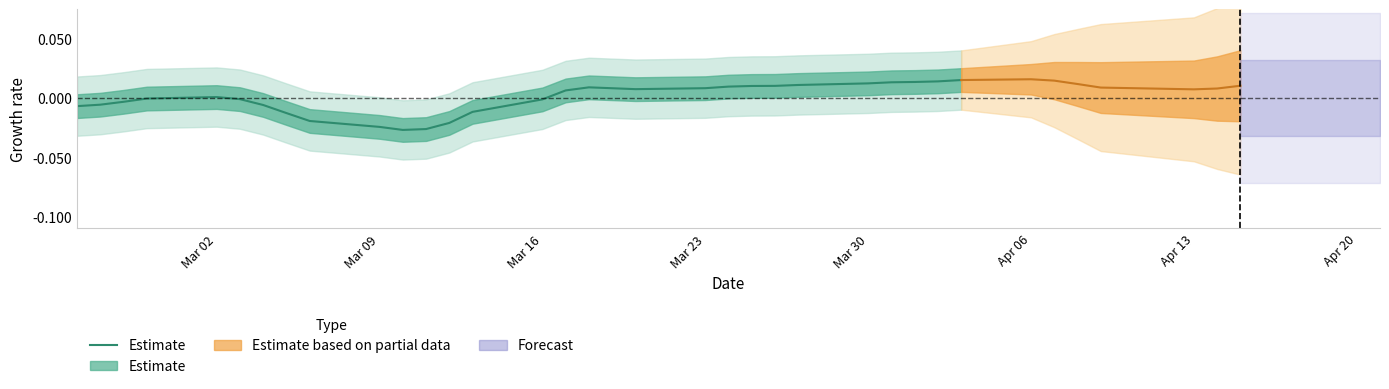

Does the chart display data point markers on the line(s)?

No